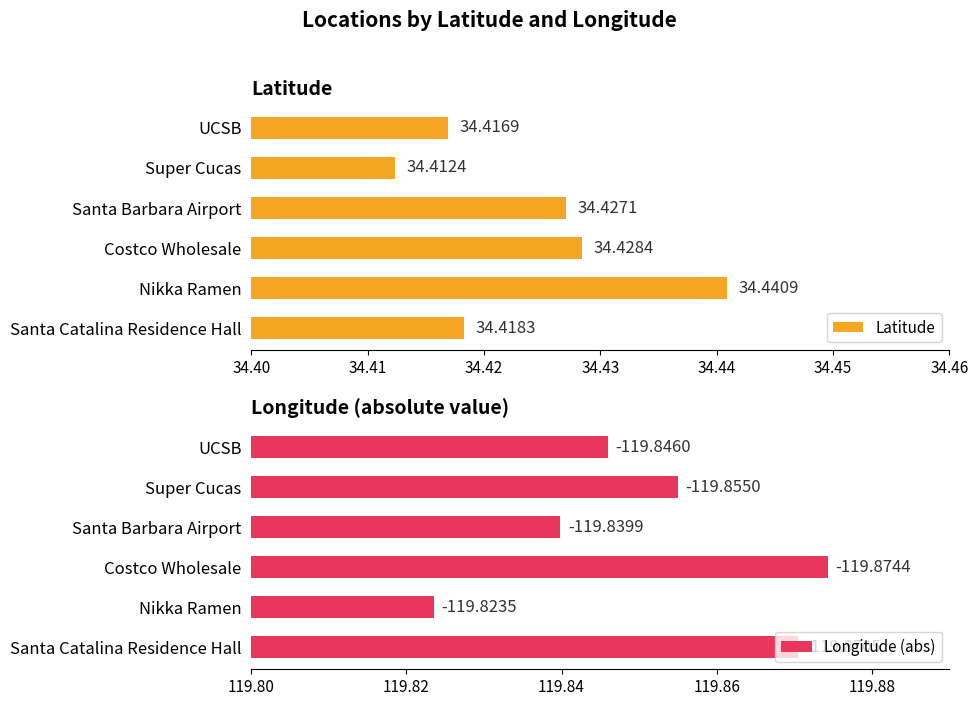

At how many categories does at least one series exceed 106?

6